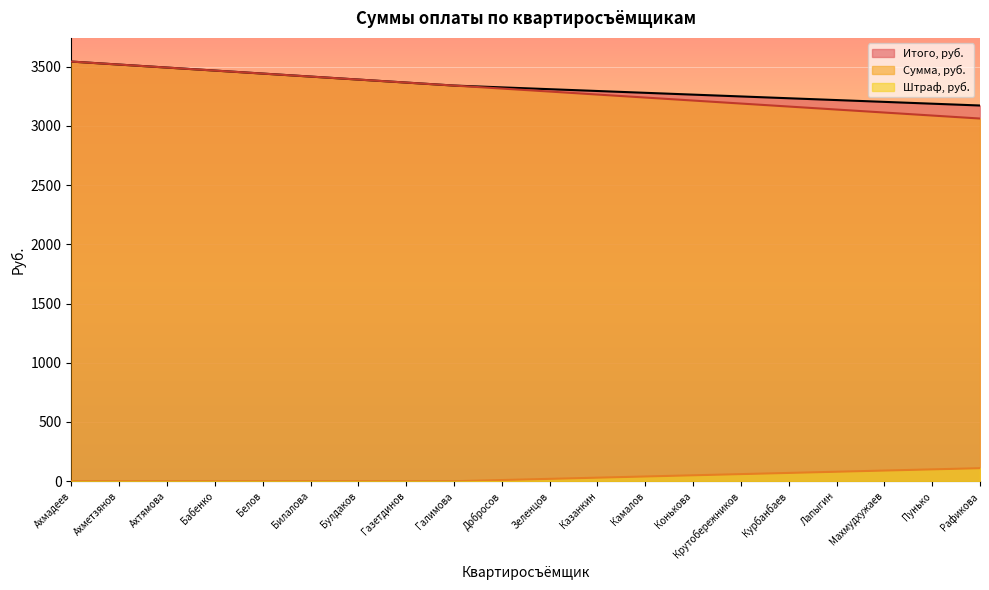

What are all the series names shown in the legend?

Итого, руб., Сумма, руб., Штраф, руб.